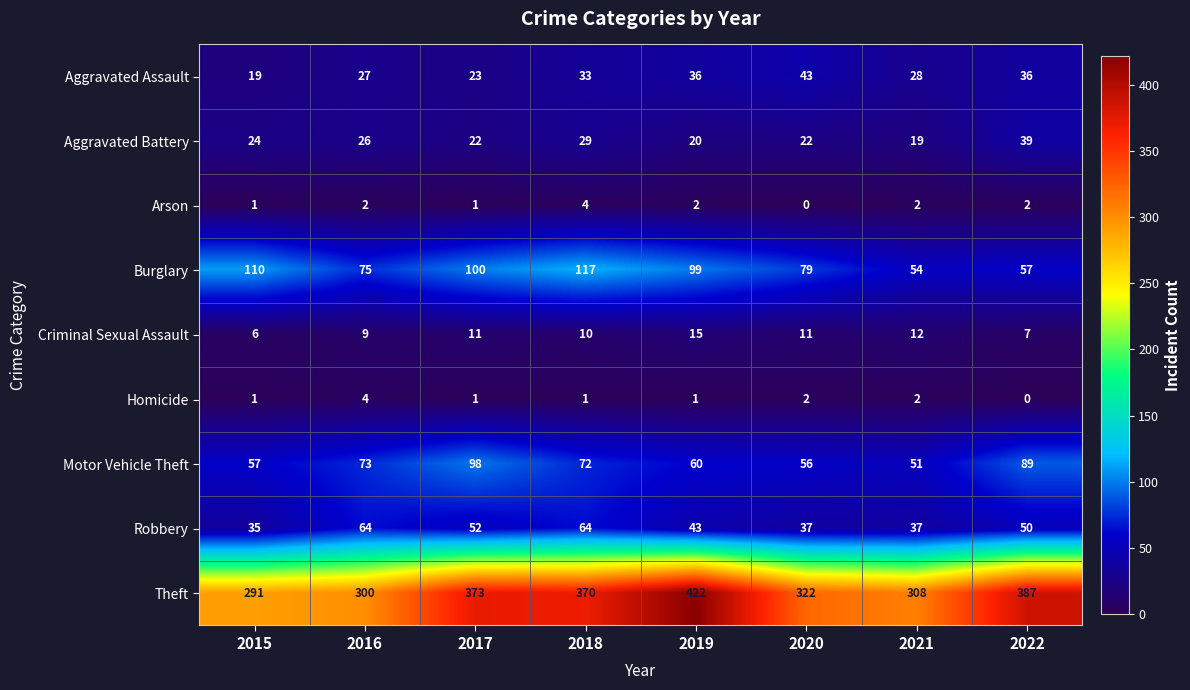

At which category does the chart reach its peak across all series?

2019